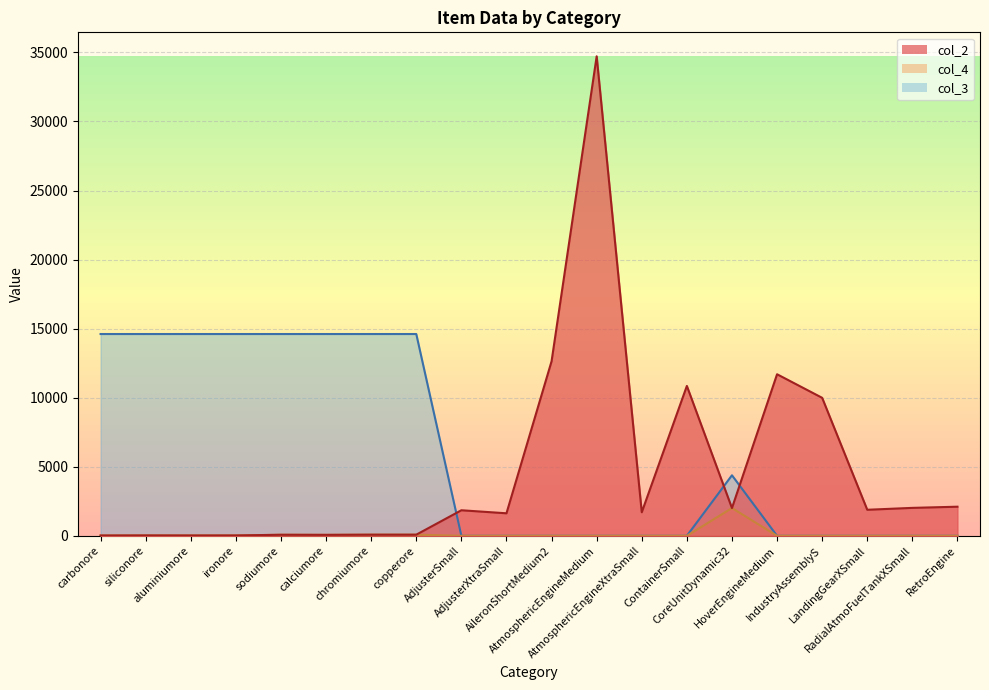

How many categories are shown in the chart?

20